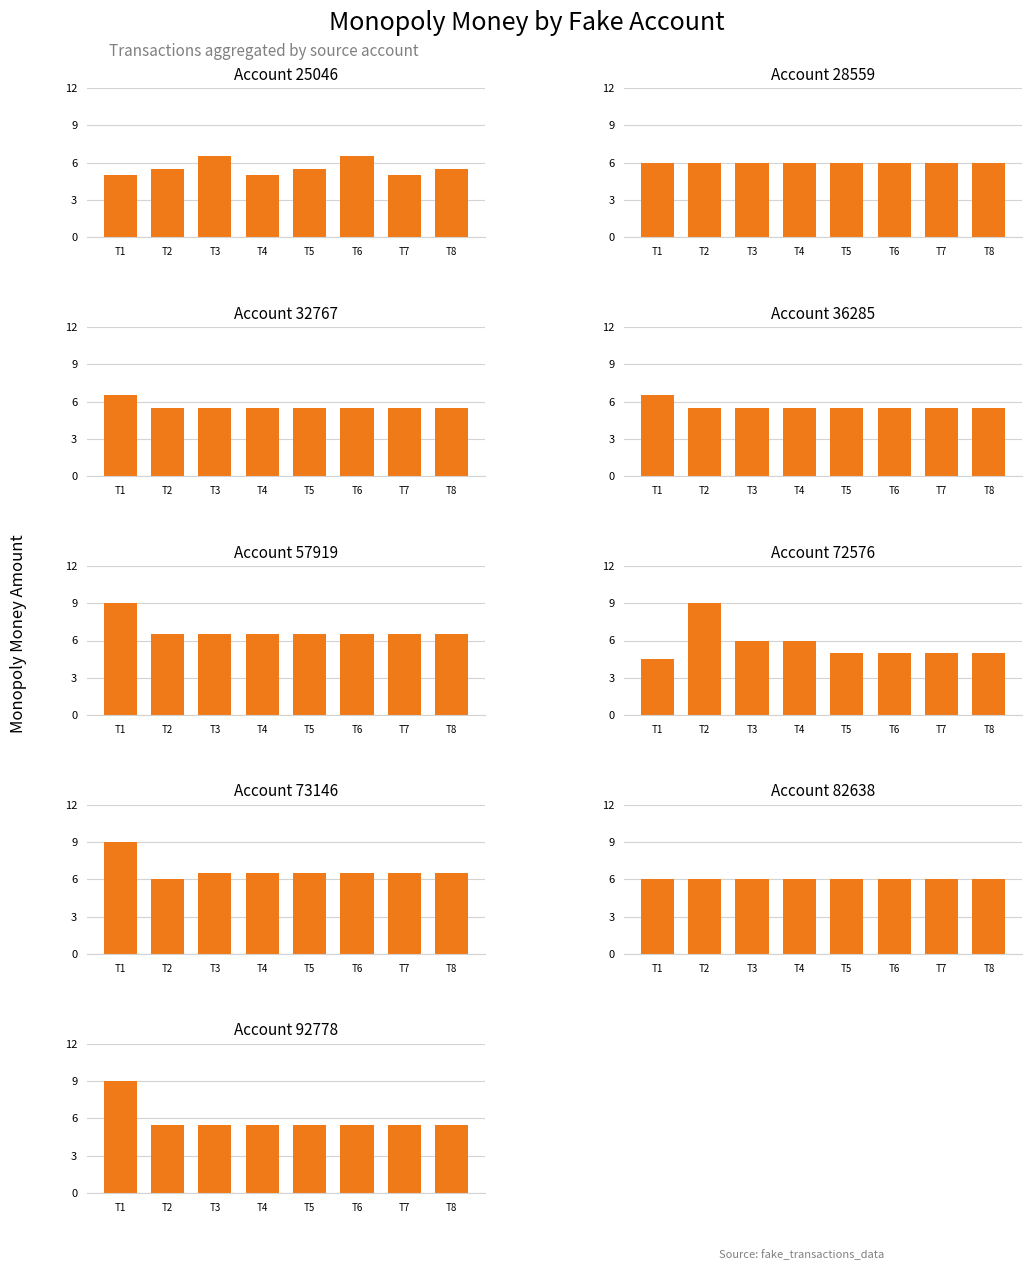

What is the greatest value displayed?

9.0